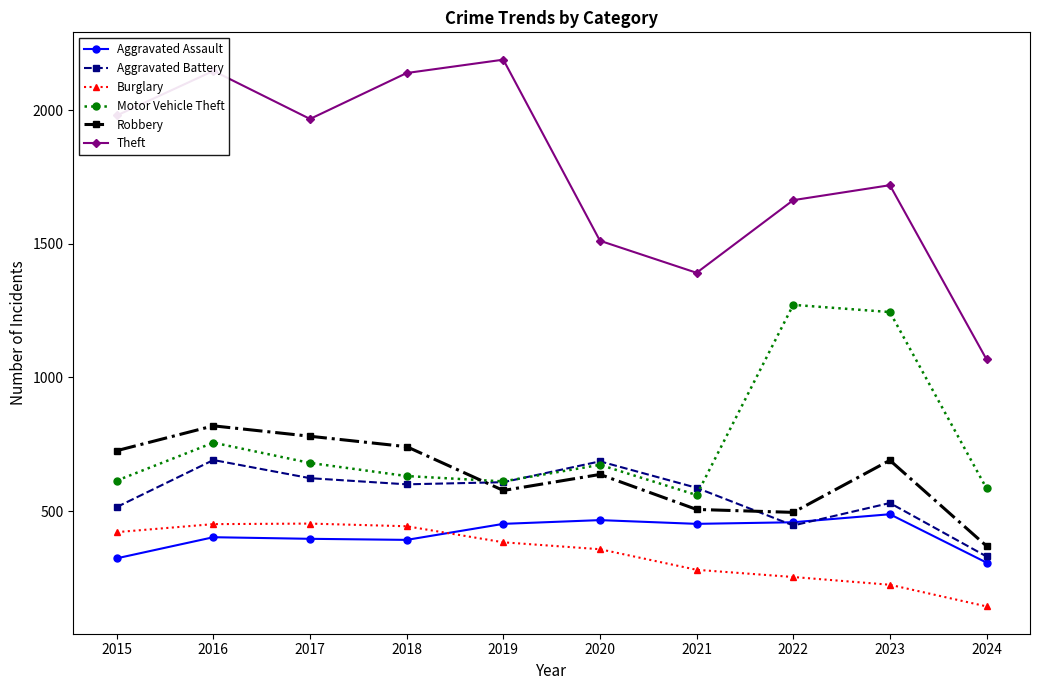

Which label corresponds to the smallest value in the chart?

2024